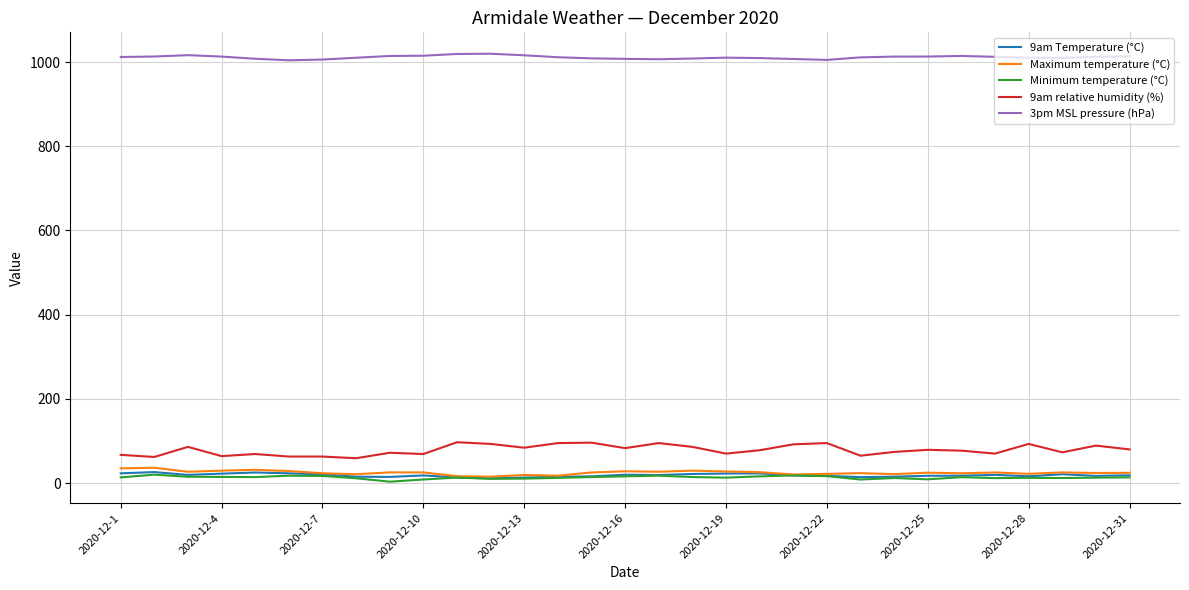

Which series has the largest range (max minus min)?

9am relative humidity (%)